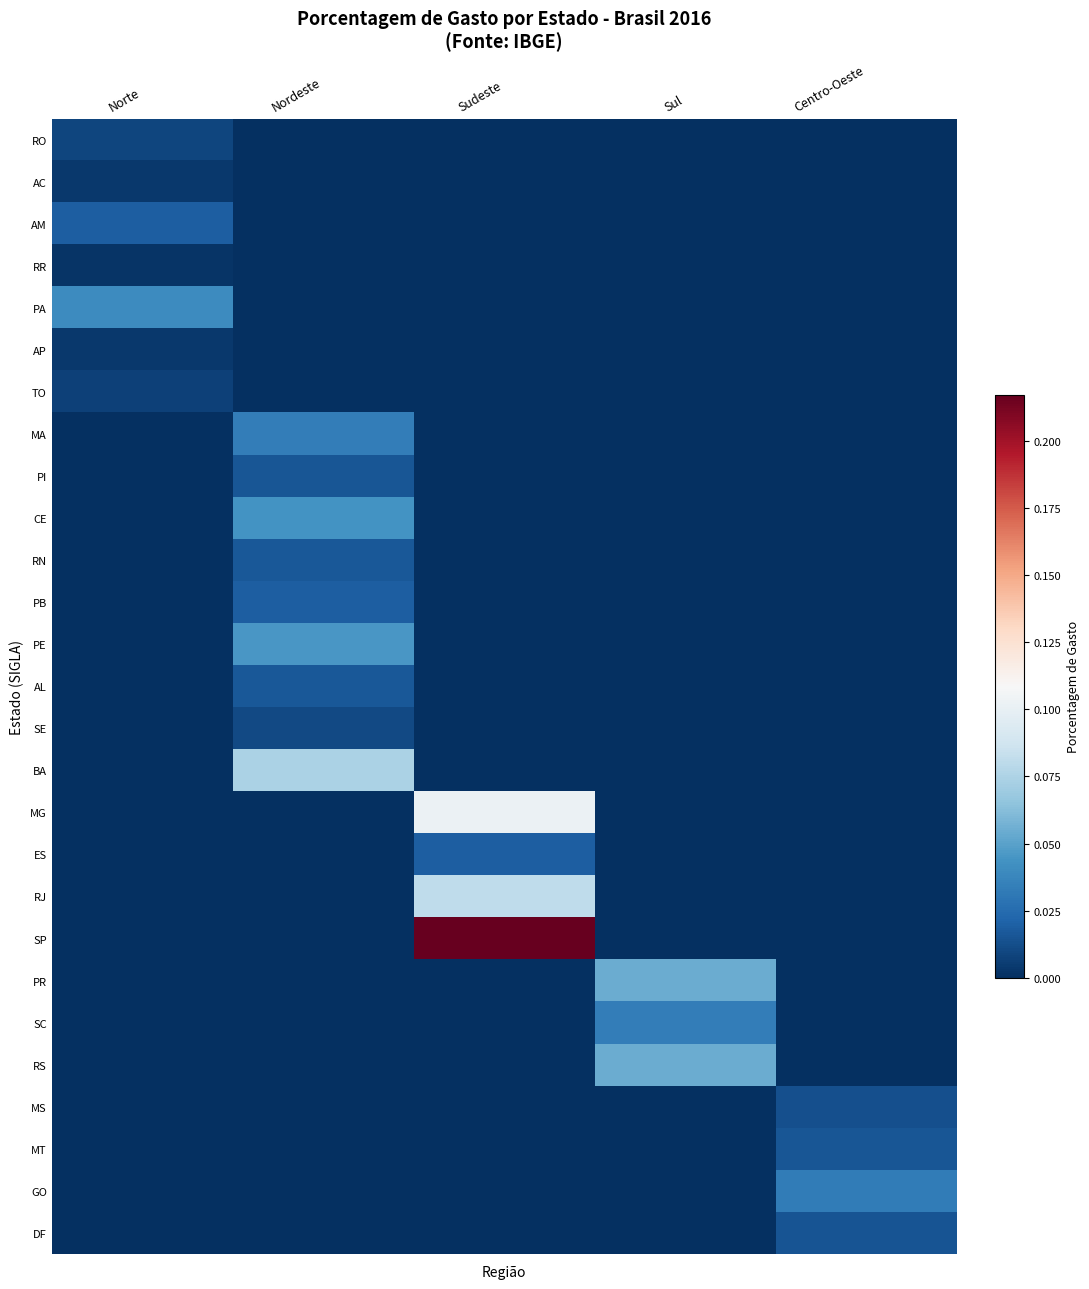

Reading left to right, list all the values displayed in this chart.

RO: Norte=0.0	Nordeste=0.0	Sudeste=0.0	Sul=0.0	Centro-Oeste=0.0
AC: Norte=0.0	Nordeste=0.0	Sudeste=0.0	Sul=0.0	Centro-Oeste=0.0
AM: Norte=0.0	Nordeste=0.0	Sudeste=0.0	Sul=0.0	Centro-Oeste=0.0
RR: Norte=0.0	Nordeste=0.0	Sudeste=0.0	Sul=0.0	Centro-Oeste=0.0
PA: Norte=0.0	Nordeste=0.0	Sudeste=0.0	Sul=0.0	Centro-Oeste=0.0
AP: Norte=0.0	Nordeste=0.0	Sudeste=0.0	Sul=0.0	Centro-Oeste=0.0
TO: Norte=0.0	Nordeste=0.0	Sudeste=0.0	Sul=0.0	Centro-Oeste=0.0
MA: Norte=0.0	Nordeste=0.0	Sudeste=0.0	Sul=0.0	Centro-Oeste=0.0
PI: Norte=0.0	Nordeste=0.0	Sudeste=0.0	Sul=0.0	Centro-Oeste=0.0
CE: Norte=0.0	Nordeste=0.0	Sudeste=0.0	Sul=0.0	Centro-Oeste=0.0
RN: Norte=0.0	Nordeste=0.0	Sudeste=0.0	Sul=0.0	Centro-Oeste=0.0
PB: Norte=0.0	Nordeste=0.0	Sudeste=0.0	Sul=0.0	Centro-Oeste=0.0
PE: Norte=0.0	Nordeste=0.0	Sudeste=0.0	Sul=0.0	Centro-Oeste=0.0
AL: Norte=0.0	Nordeste=0.0	Sudeste=0.0	Sul=0.0	Centro-Oeste=0.0
SE: Norte=0.0	Nordeste=0.0	Sudeste=0.0	Sul=0.0	Centro-Oeste=0.0
BA: Norte=0.0	Nordeste=0.1	Sudeste=0.0	Sul=0.0	Centro-Oeste=0.0
MG: Norte=0.0	Nordeste=0.0	Sudeste=0.1	Sul=0.0	Centro-Oeste=0.0
ES: Norte=0.0	Nordeste=0.0	Sudeste=0.0	Sul=0.0	Centro-Oeste=0.0
RJ: Norte=0.0	Nordeste=0.0	Sudeste=0.1	Sul=0.0	Centro-Oeste=0.0
SP: Norte=0.0	Nordeste=0.0	Sudeste=0.2	Sul=0.0	Centro-Oeste=0.0
PR: Norte=0.0	Nordeste=0.0	Sudeste=0.0	Sul=0.1	Centro-Oeste=0.0
SC: Norte=0.0	Nordeste=0.0	Sudeste=0.0	Sul=0.0	Centro-Oeste=0.0
RS: Norte=0.0	Nordeste=0.0	Sudeste=0.0	Sul=0.1	Centro-Oeste=0.0
MS: Norte=0.0	Nordeste=0.0	Sudeste=0.0	Sul=0.0	Centro-Oeste=0.0
MT: Norte=0.0	Nordeste=0.0	Sudeste=0.0	Sul=0.0	Centro-Oeste=0.0
GO: Norte=0.0	Nordeste=0.0	Sudeste=0.0	Sul=0.0	Centro-Oeste=0.0
DF: Norte=0.0	Nordeste=0.0	Sudeste=0.0	Sul=0.0	Centro-Oeste=0.0